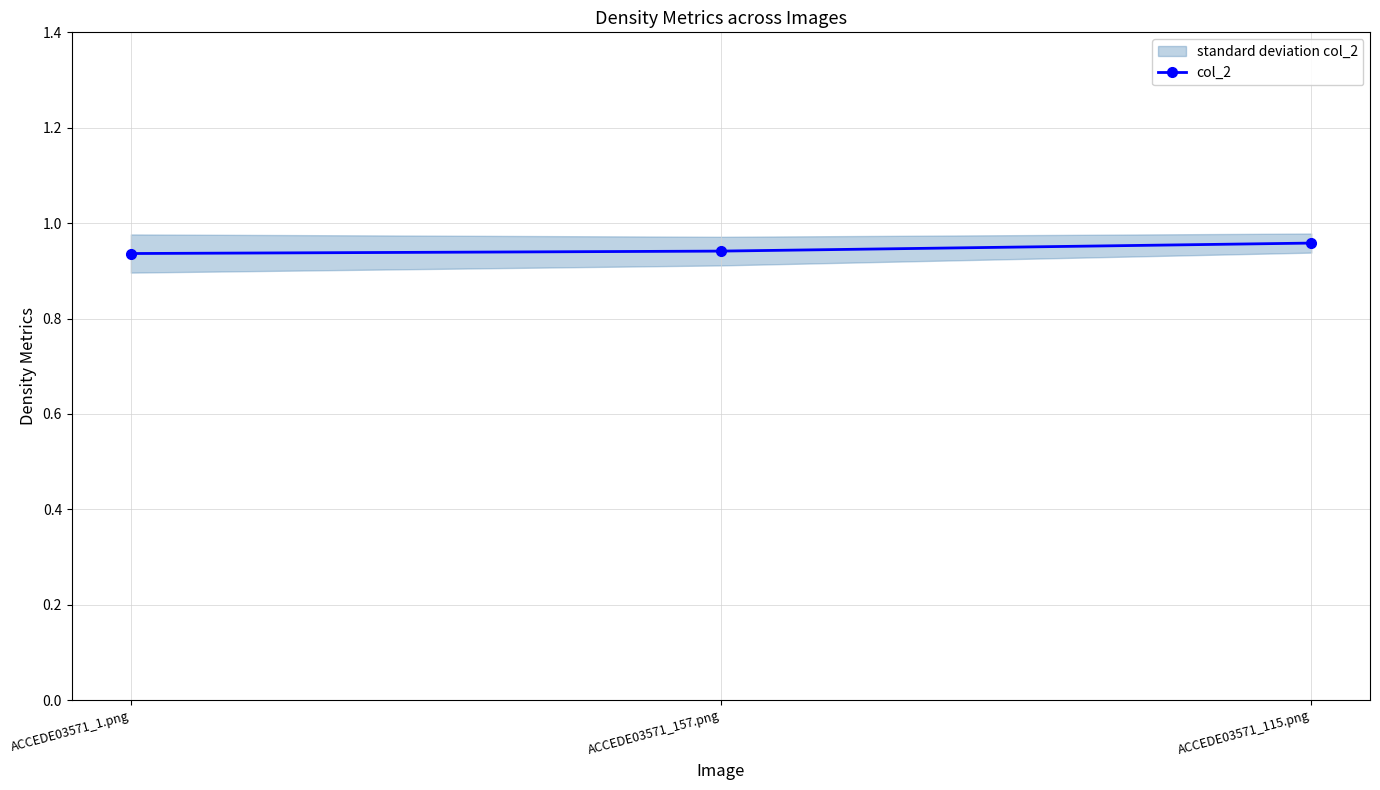

True or false: the data shows 0.9 at ACCEDE03571_1.png.

True